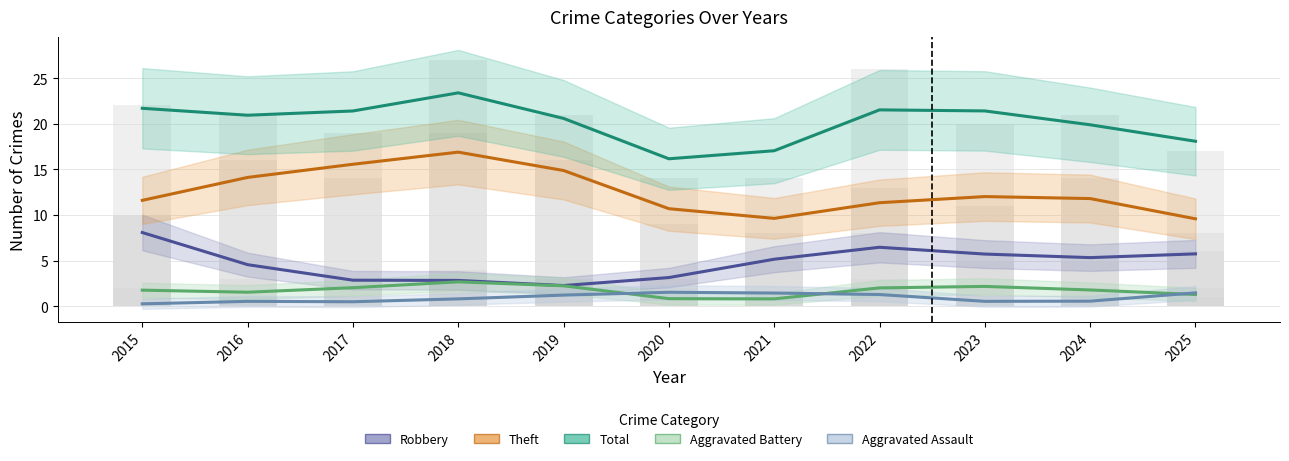

What is the spread (max minus min) of values at 2020?

15.3